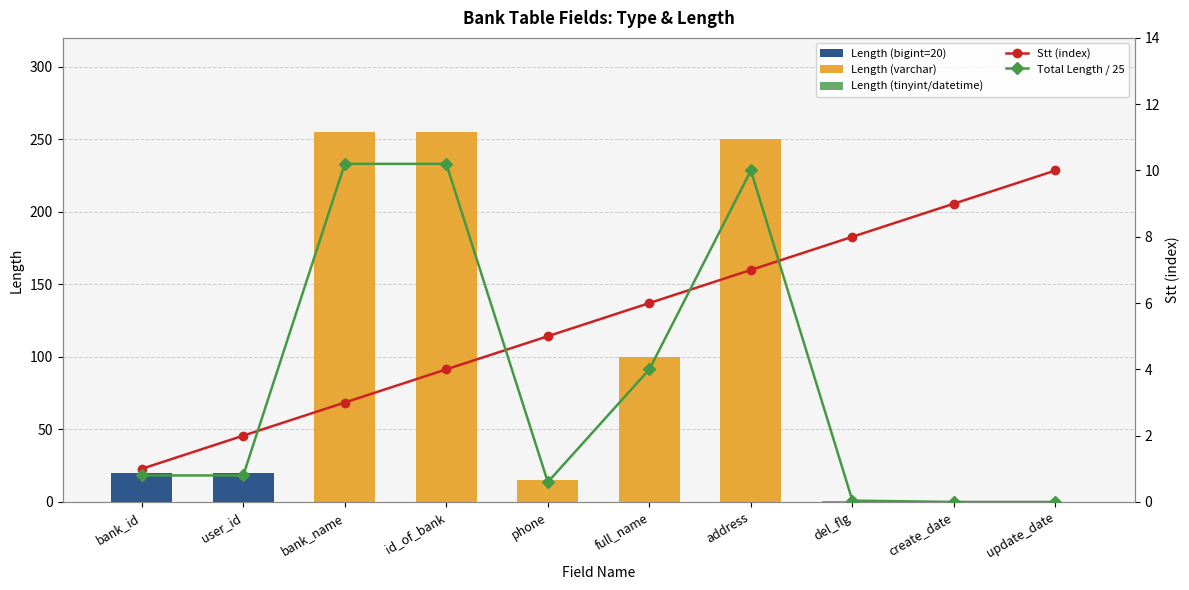

What is the value of the Stt (index) bar at the 6th from the left?

6.0